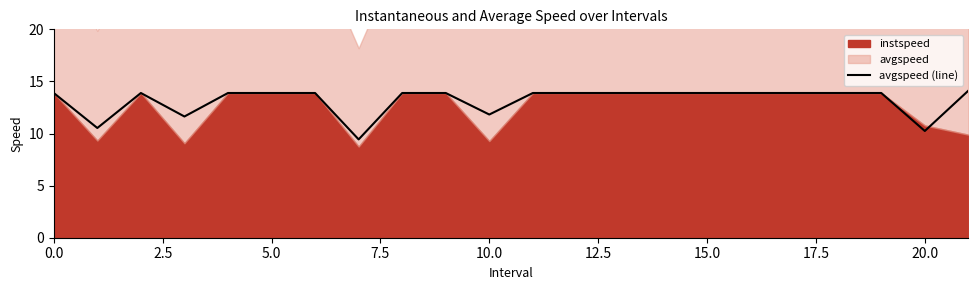

What is the maximum value for avgspeed (line)?

14.1